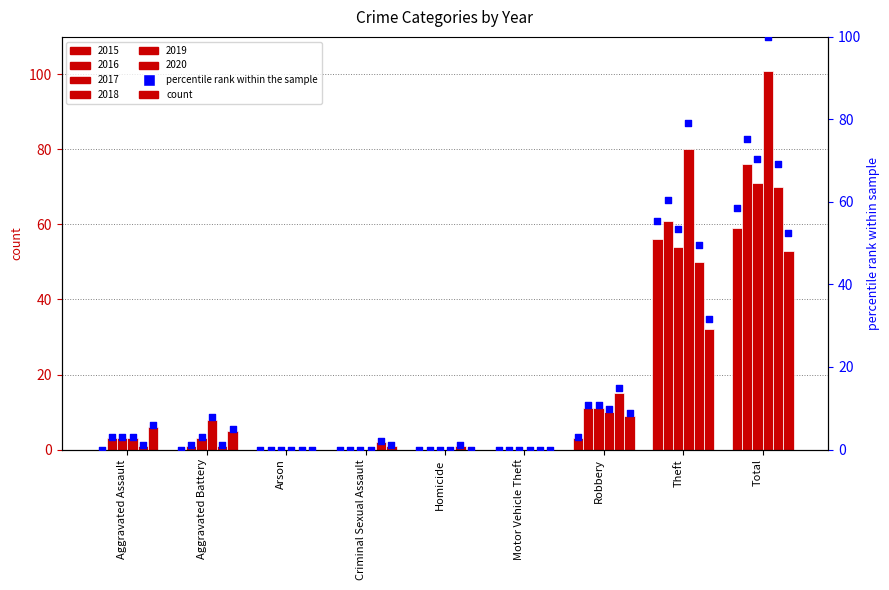

At which category is the sum across all series the highest?

Total